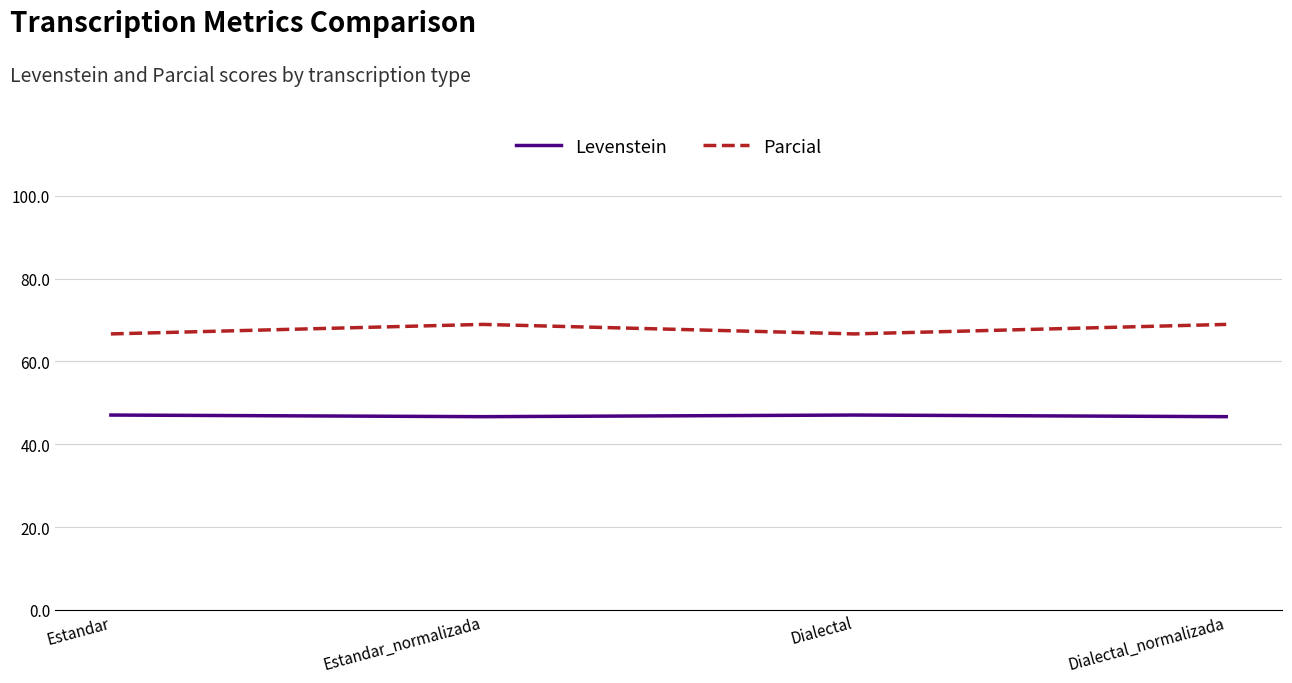

The value of Levenstein at Dialectal_normalizada is 46.7. True or false?

True